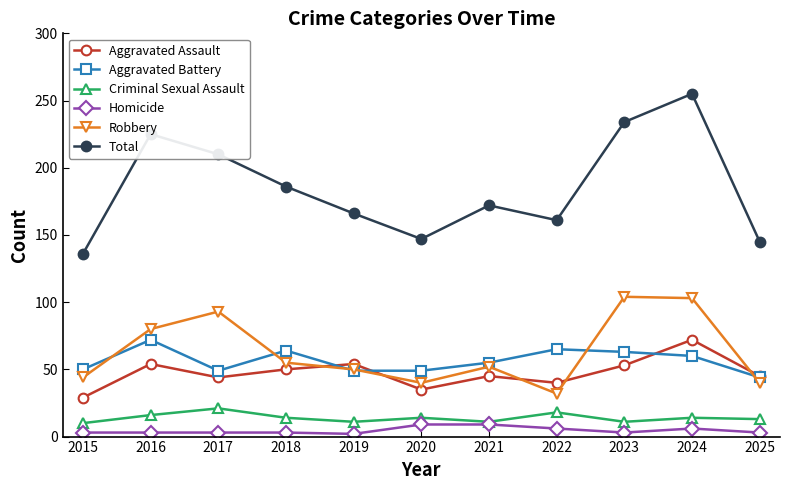

True or false: Total has a value of 147 at 2020.

True